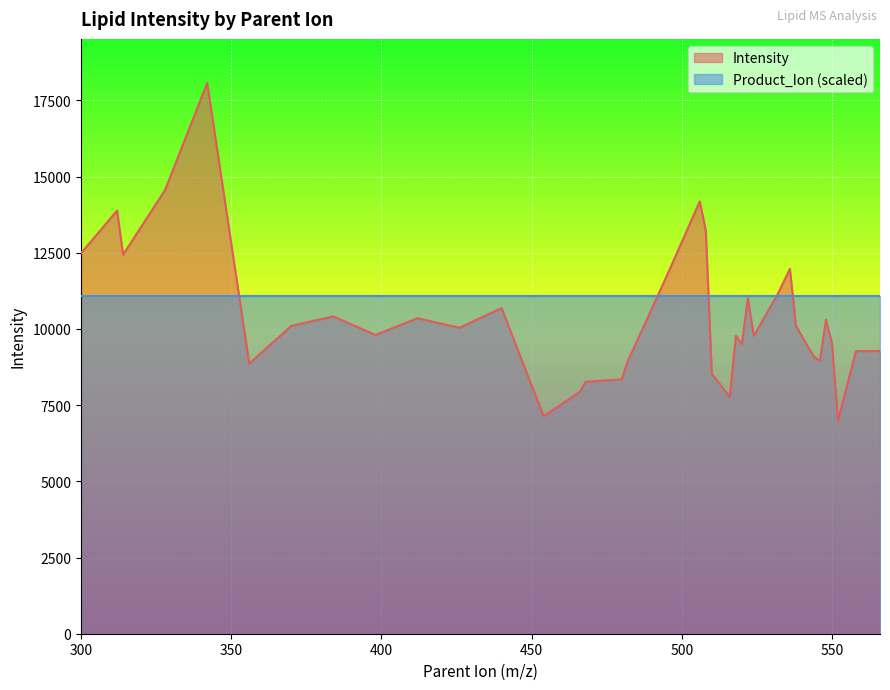

At which label does the data first exceed 10040?

300